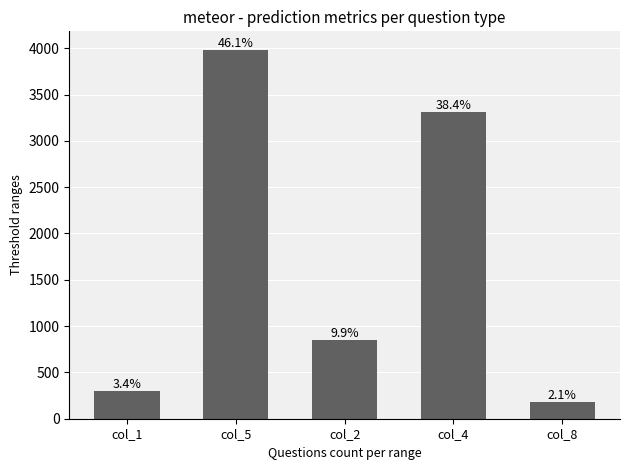

What is the difference between the values at col_8 and col_2?

667